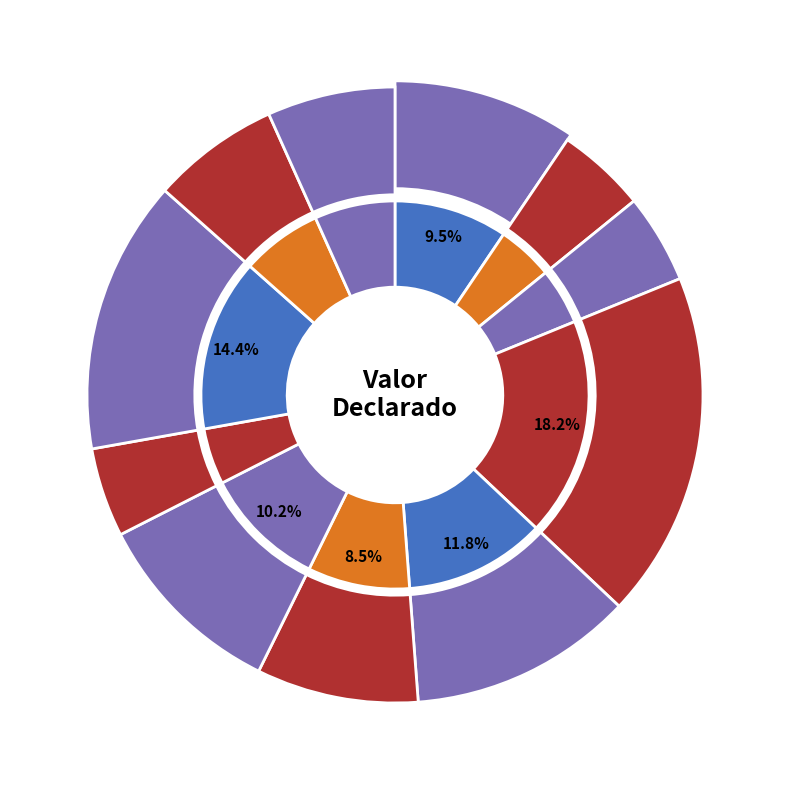

What is the total percentage of Holmes Zambrano Anaya and ALEJANDRO PARRA LOZANO?

16.5%